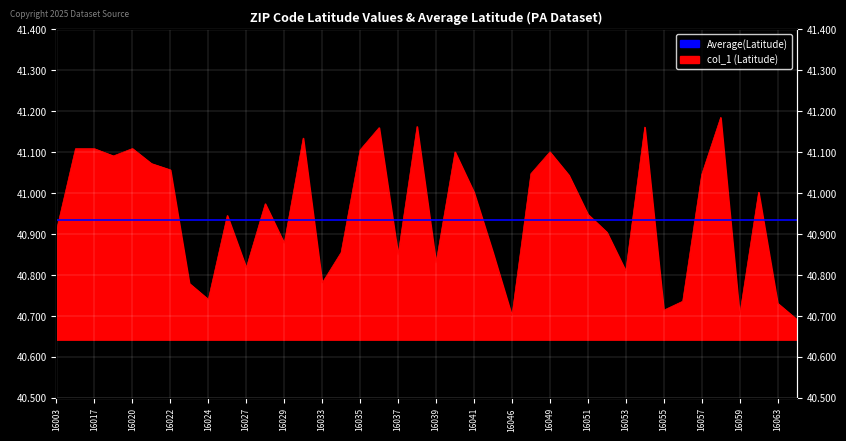

What is the difference between the maximum and minimum values?

0.5